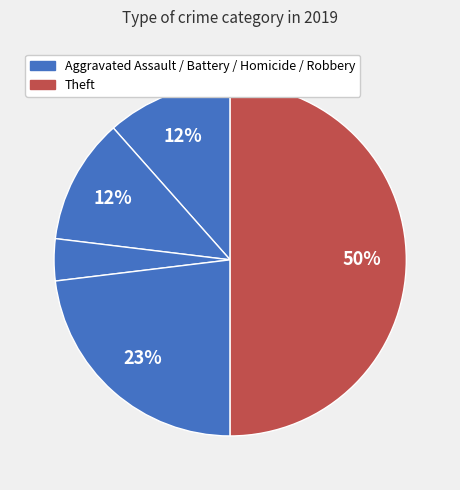

Does any single category account for the majority?

Yes